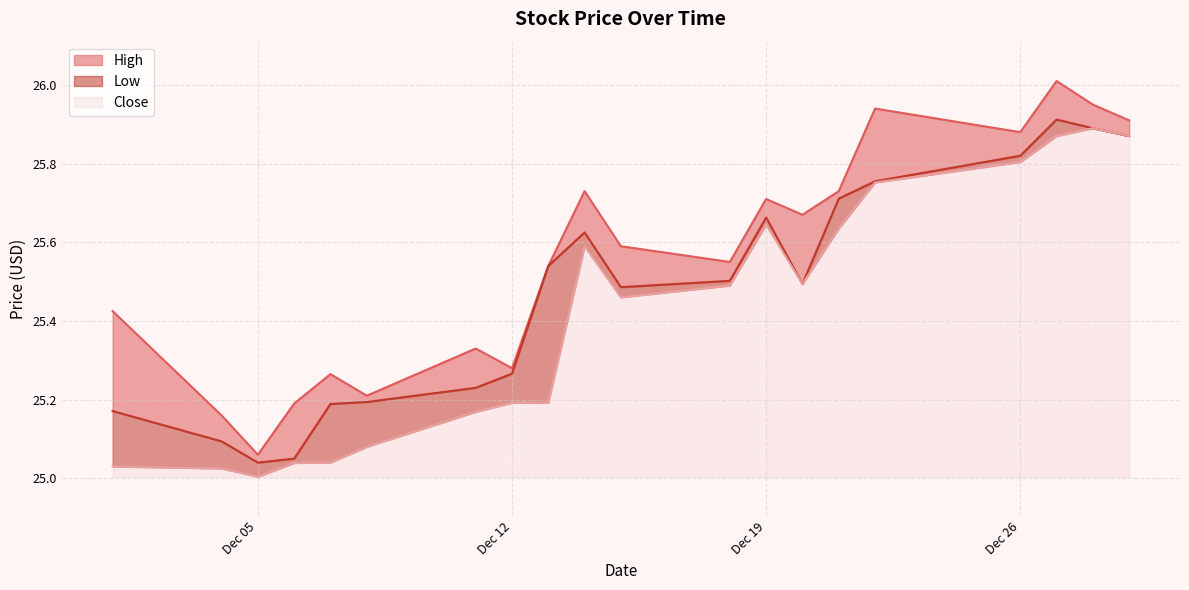

What is the difference between the Close values at 2023-12-04 and 2023-12-12?

0.2